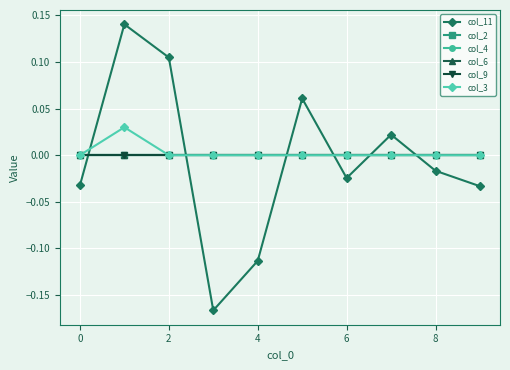

True or false: col_4 has more than 1 interior local peaks.

False